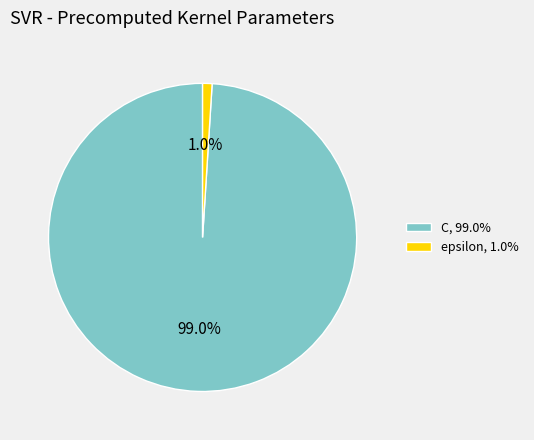

Which slice is the largest?

C